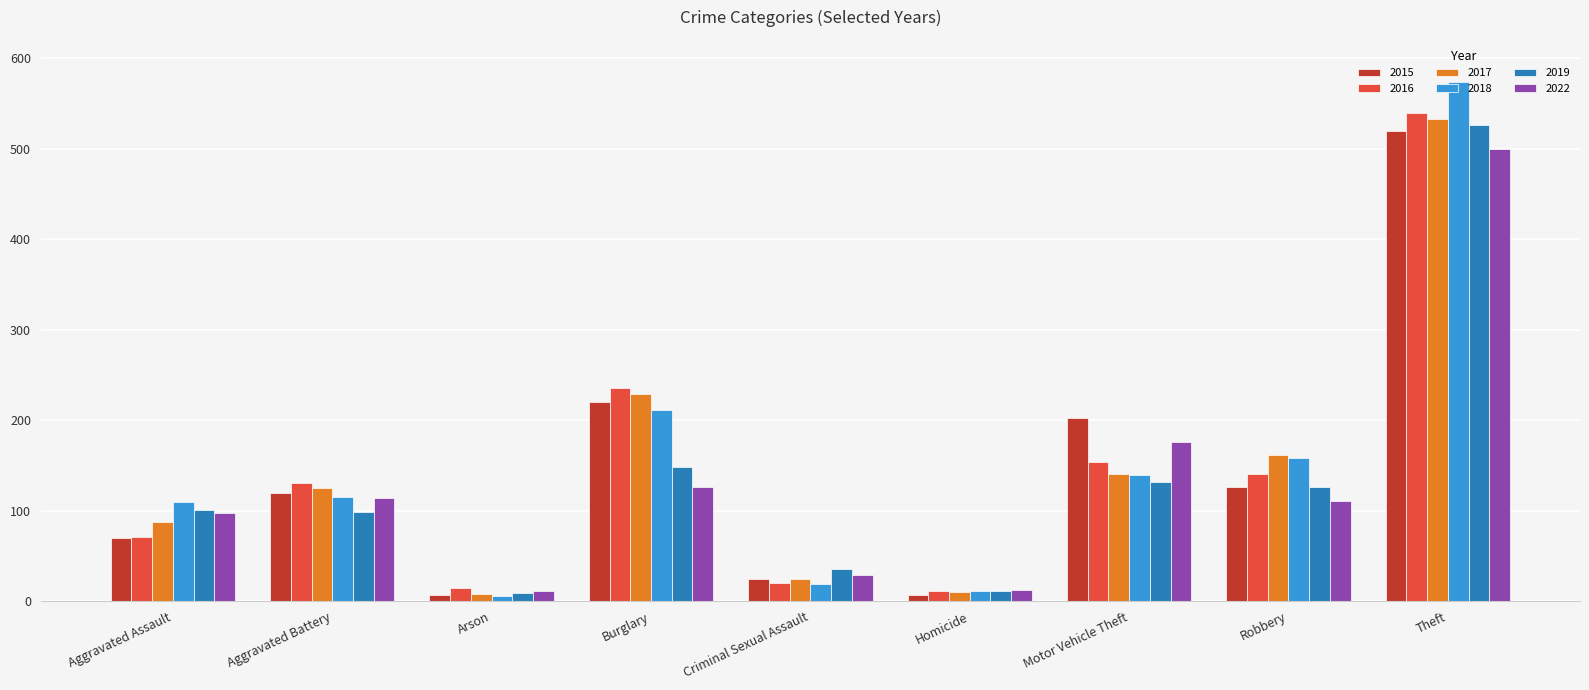

True or false: 2016 has a value of 154 at Motor Vehicle Theft.

True